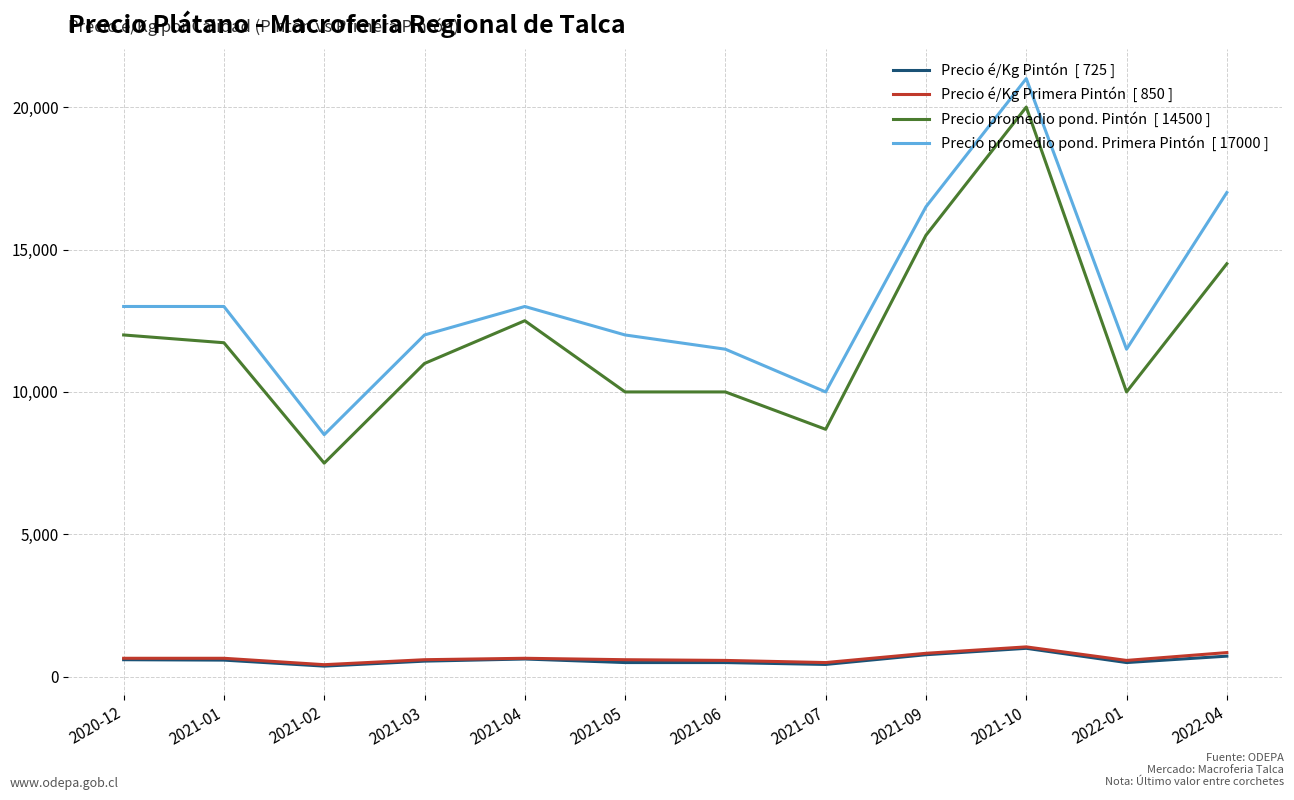

What is the spread (max minus min) of values at 2021-04?

12375